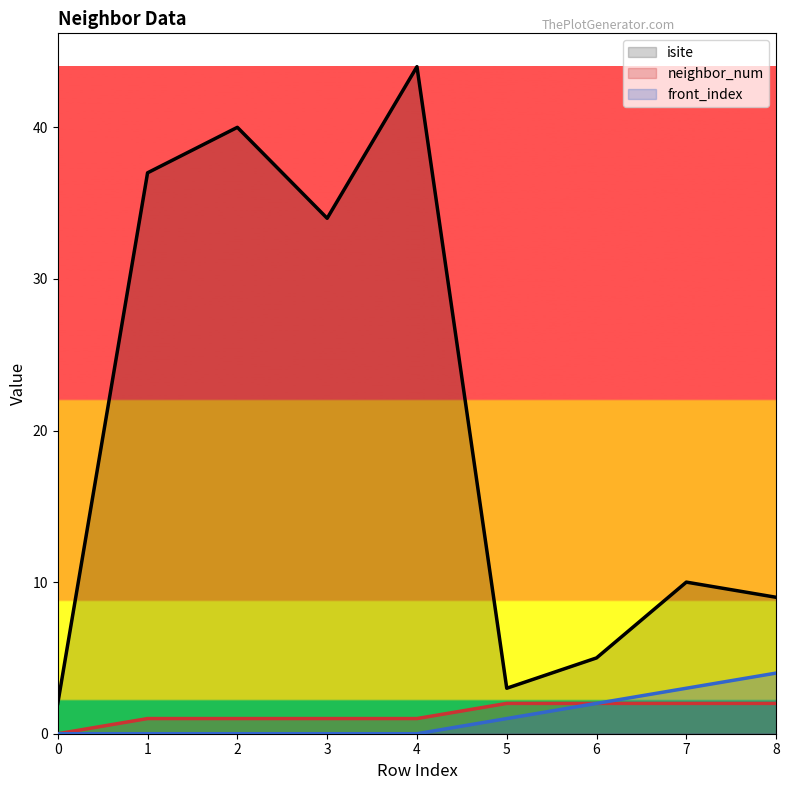

The value of isite at 6 is 2. True or false?

False